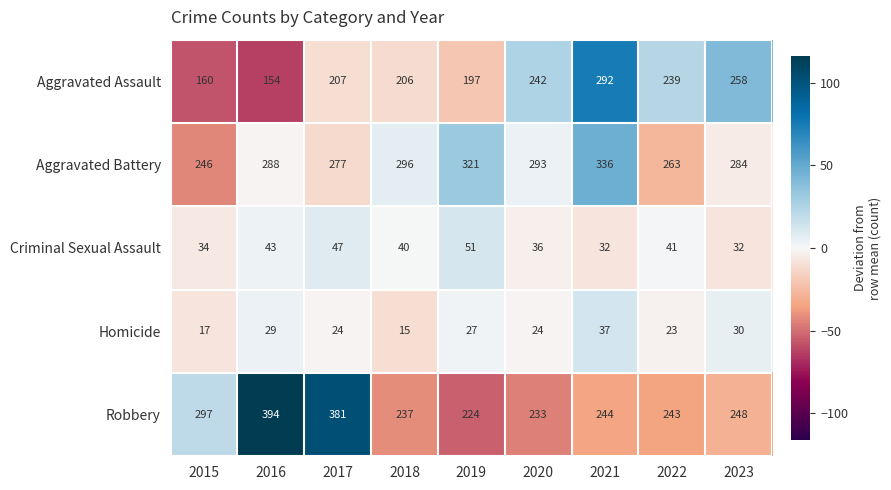

Which category has the lowest value across all series?

2018